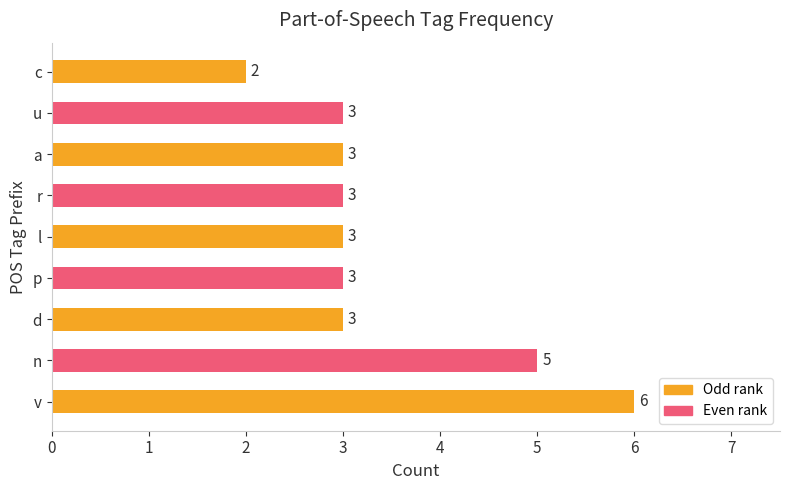

How many values are below 3?

1